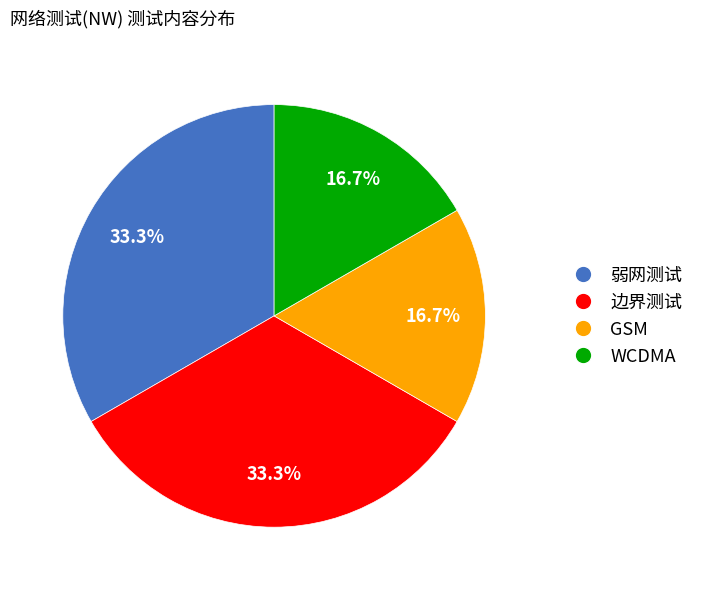

Between 弱网测试 and GSM, which is larger?

弱网测试